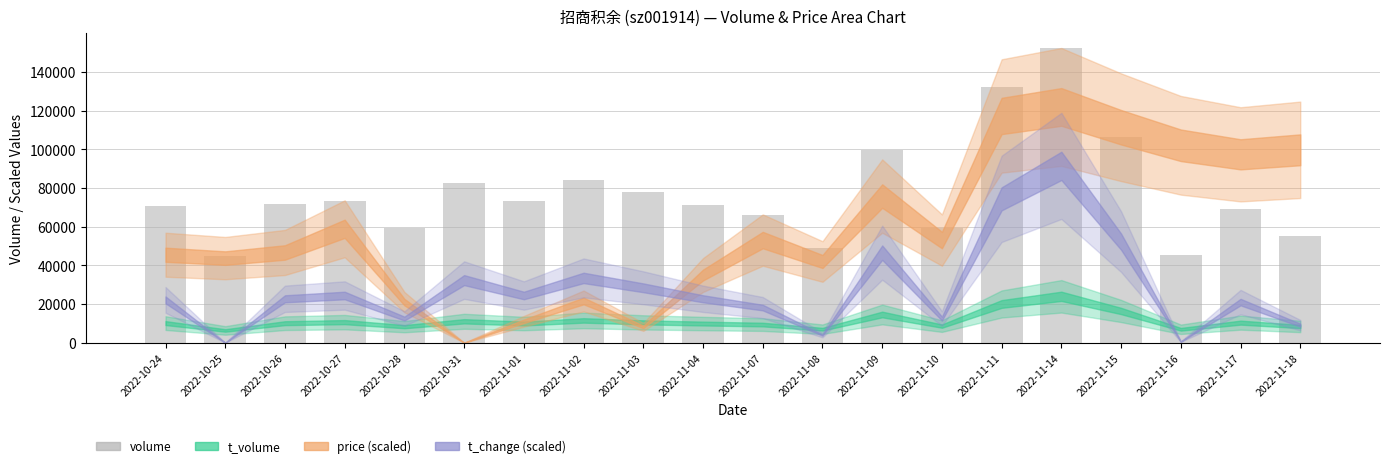

What is the greatest value displayed?

152335